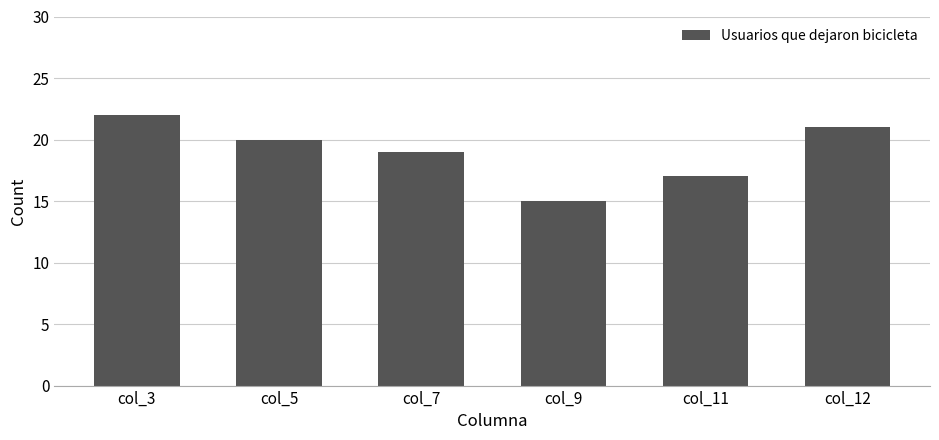

How many series are shown in this chart?

1